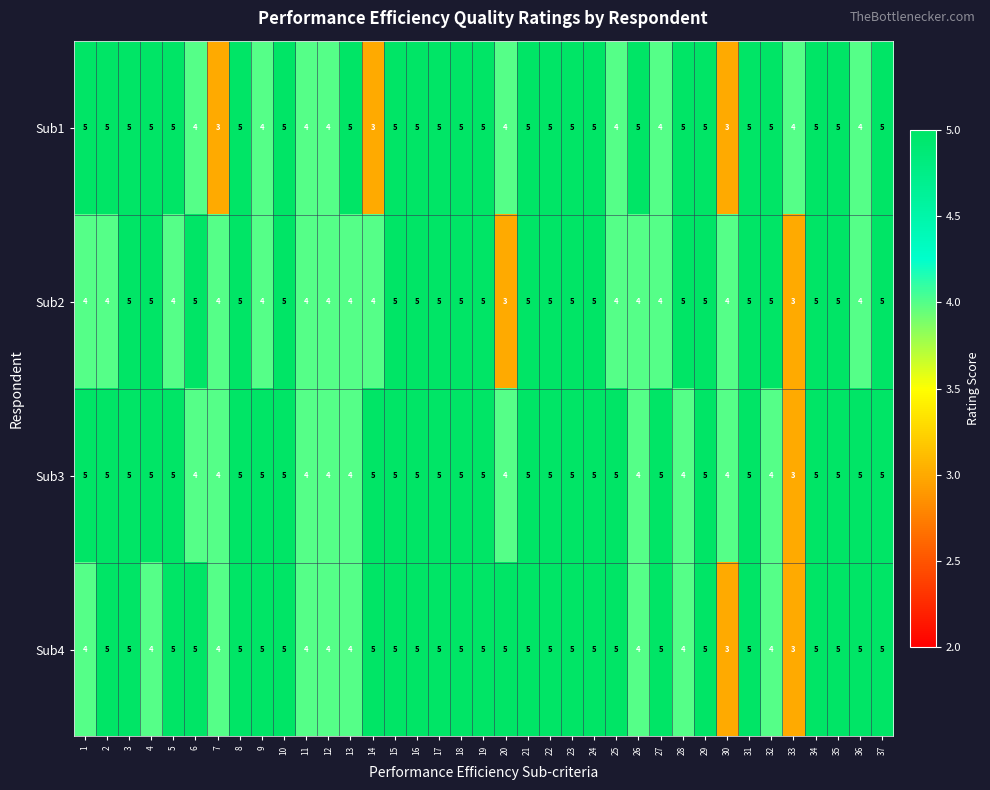

What is the minimum value shown in the chart?

3